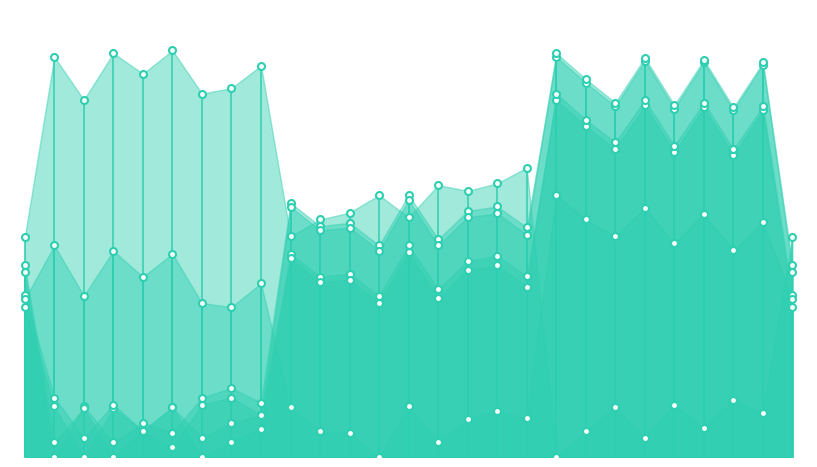

Which series contains the lowest Y value?

Col1